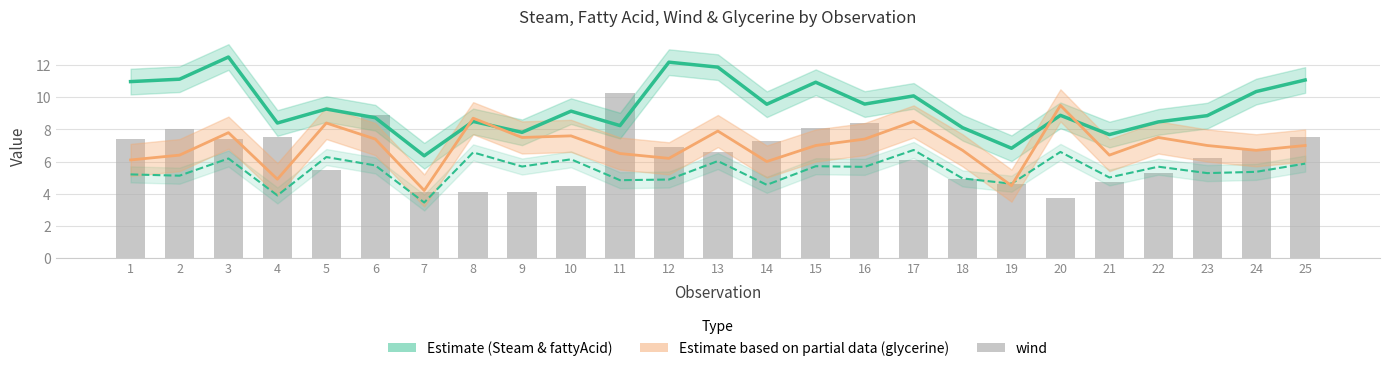

At 6, list the series in order from largest to smallest.

wind, Steam, glycerine (×10), fattyAcid